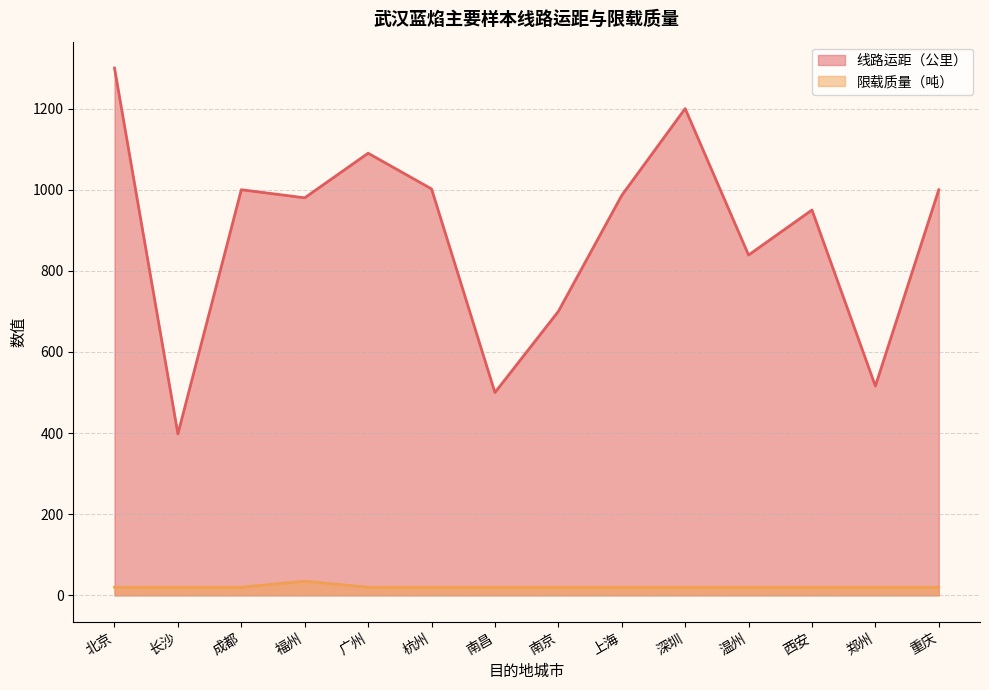

Read the 线路运距（公里） value at 温州.

839